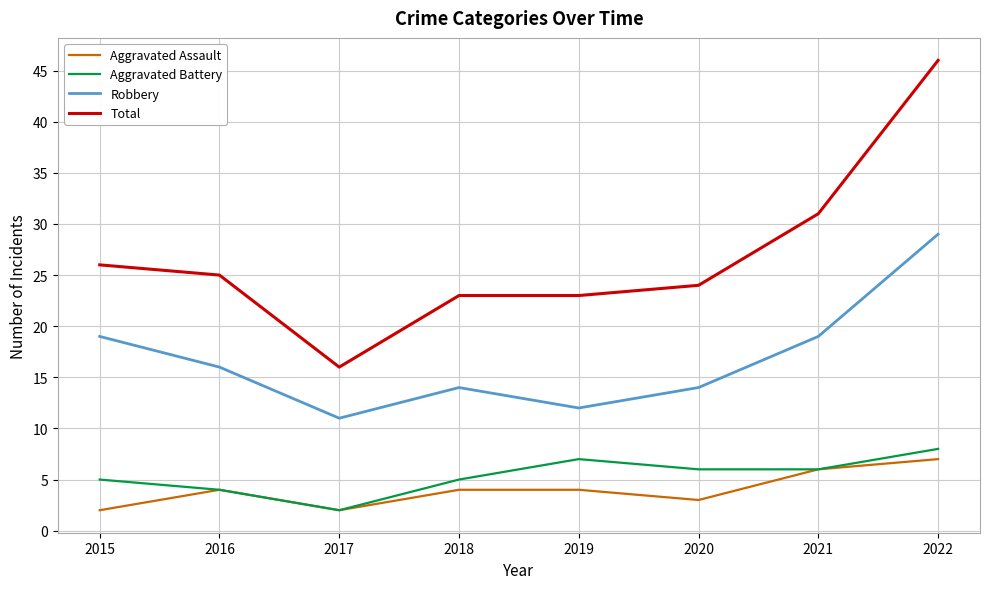

What is the difference between the highest and lowest values at 2016?

21